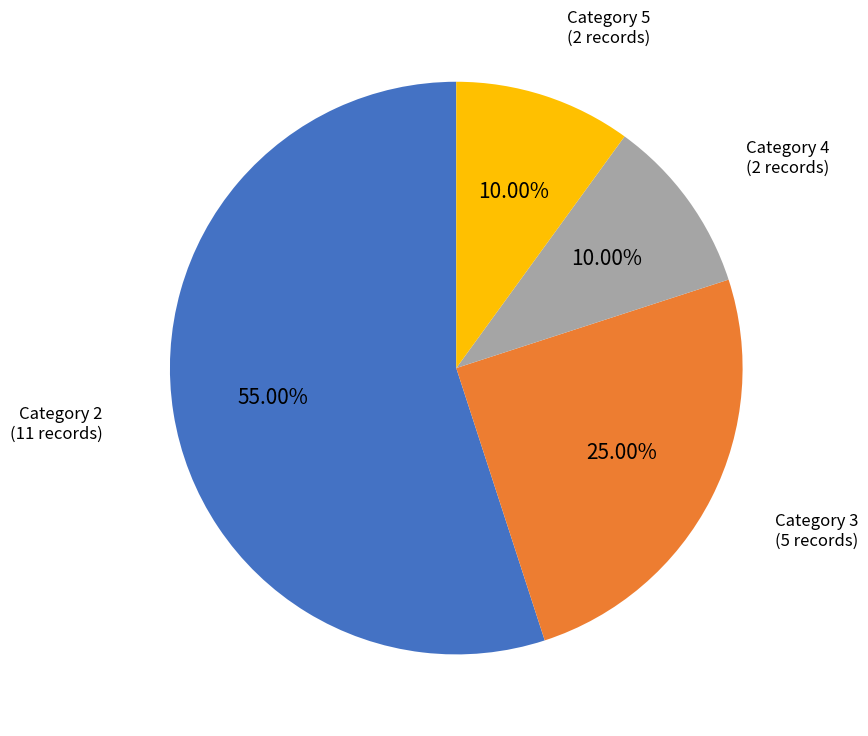

Is there any slice that represents more than half of the pie?

Yes